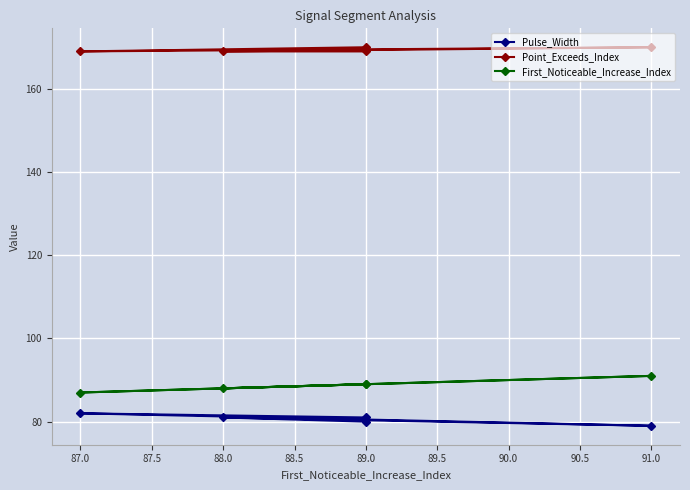

What is the lowest value of the First_Noticeable_Increase_Index series?

87